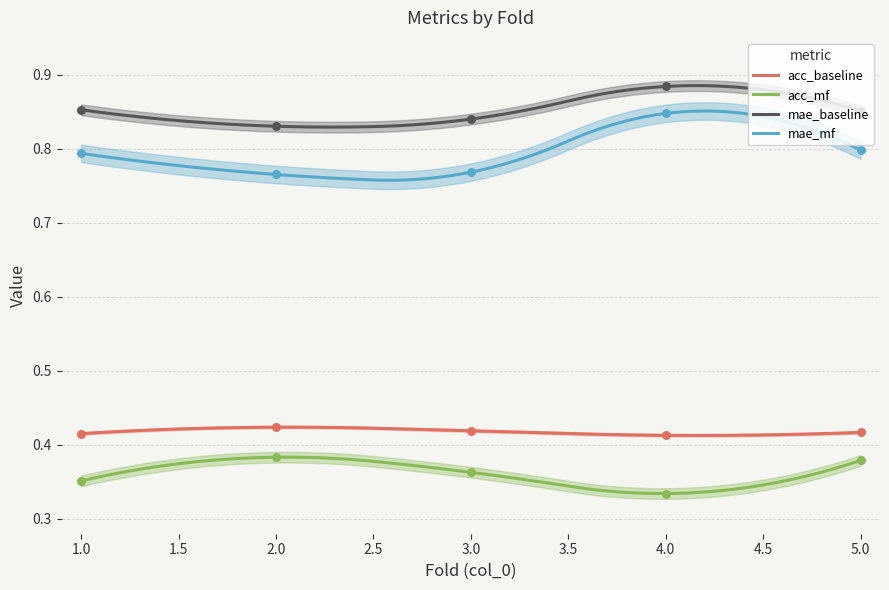

At which category is the sum across all series the highest?

4